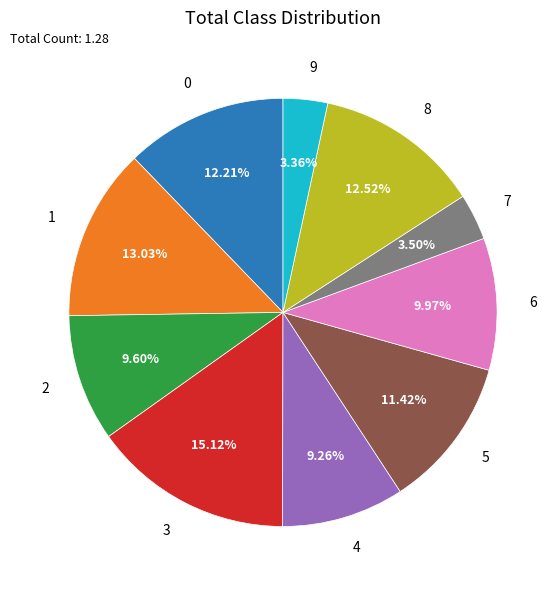

To the nearest percent, what portion does 5 represent?

11%